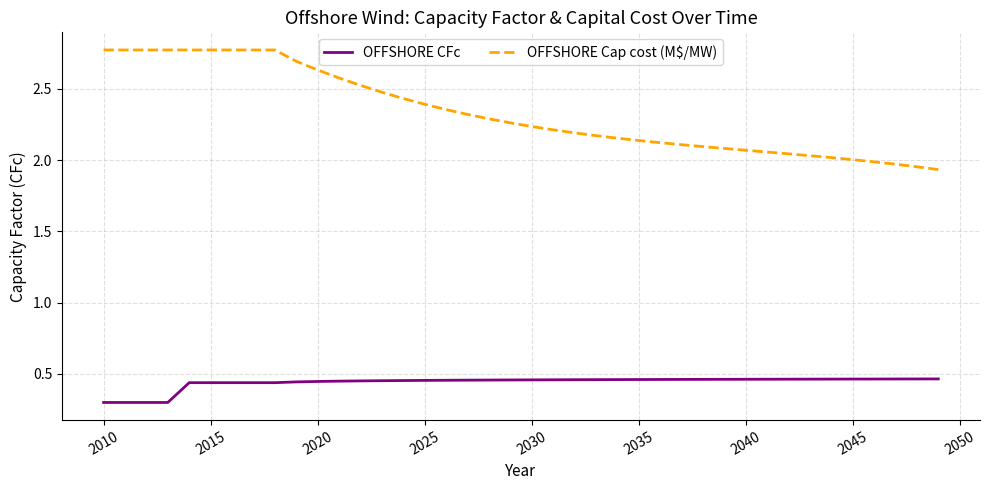

How many categories are shown in the chart?

40